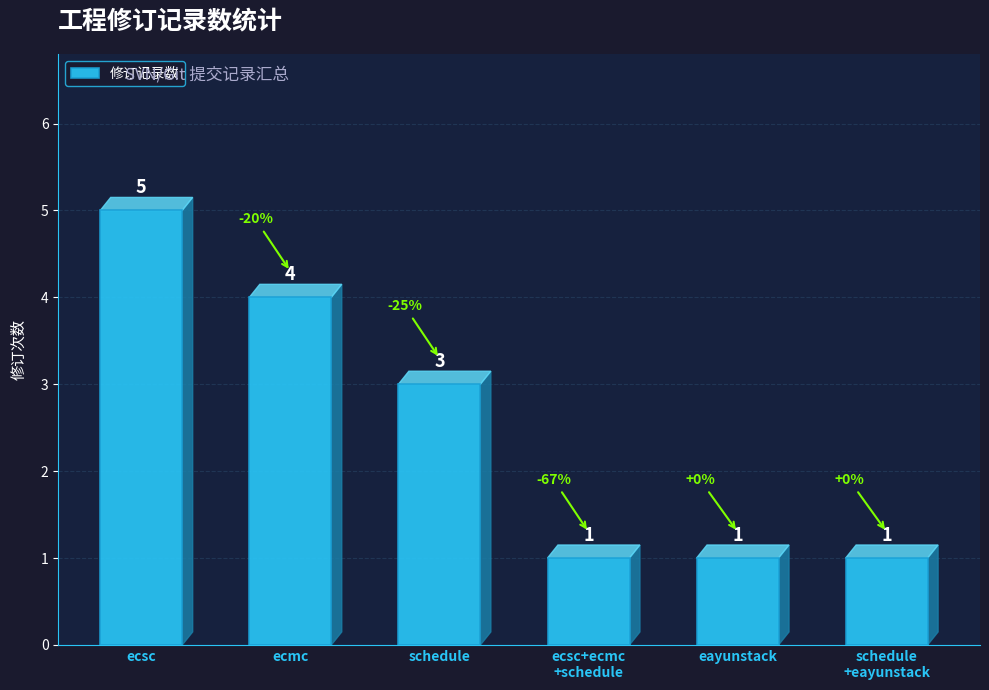

What is the minimum value shown in the chart?

1